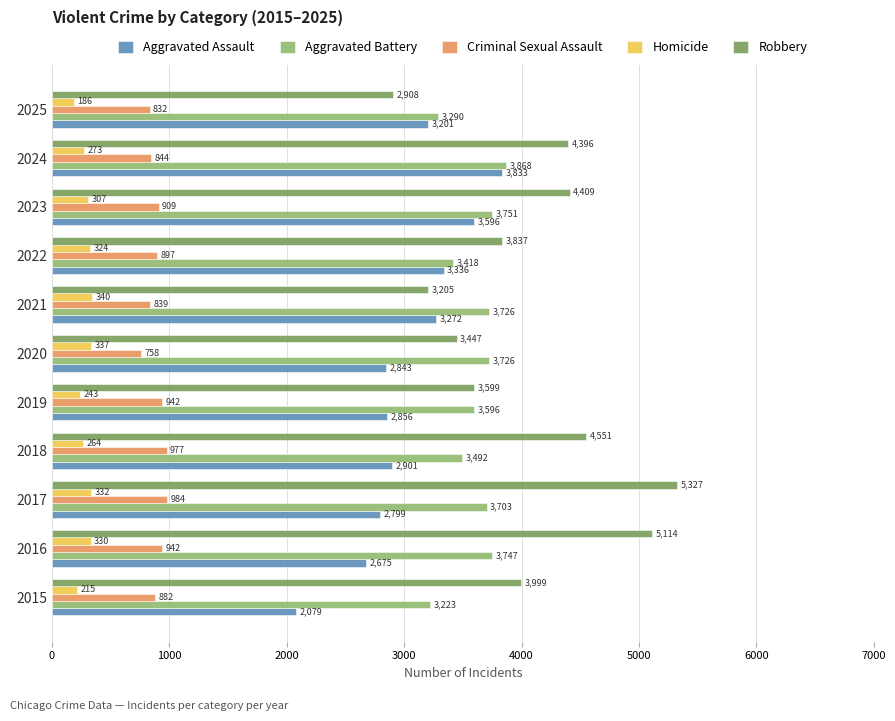

What is the difference between the highest and lowest values at 2024?

4123